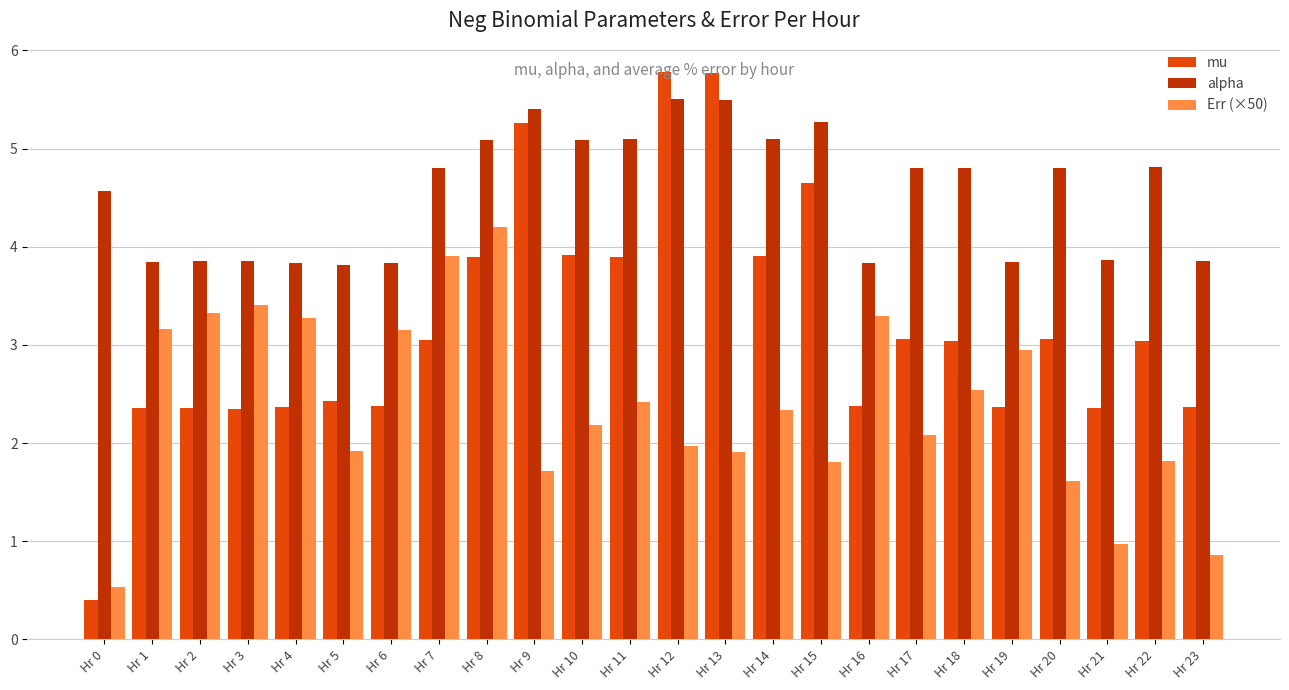

What is the value of the Err (×50) bar at the 17th from the left?

3.3